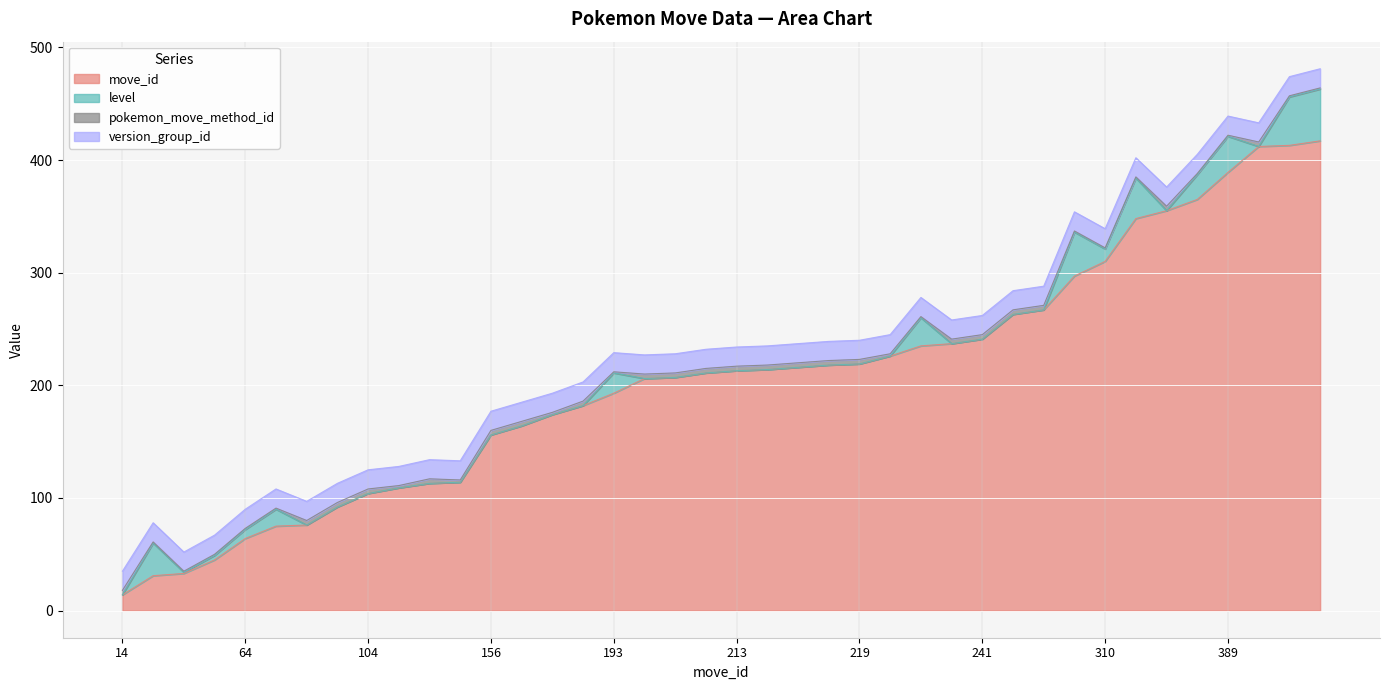

What is the average value of the level series?

8